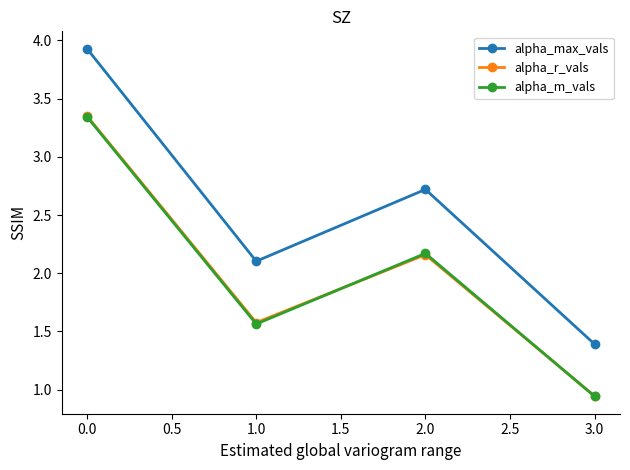

What is the total value across all series at 0.0?

10.6